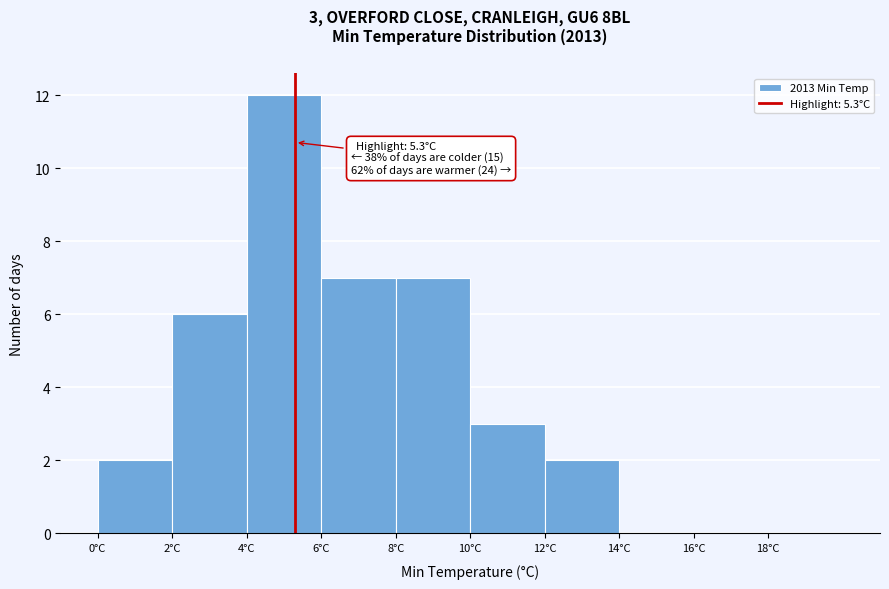

Which range on the x-axis has the tallest bar?

4 to 6